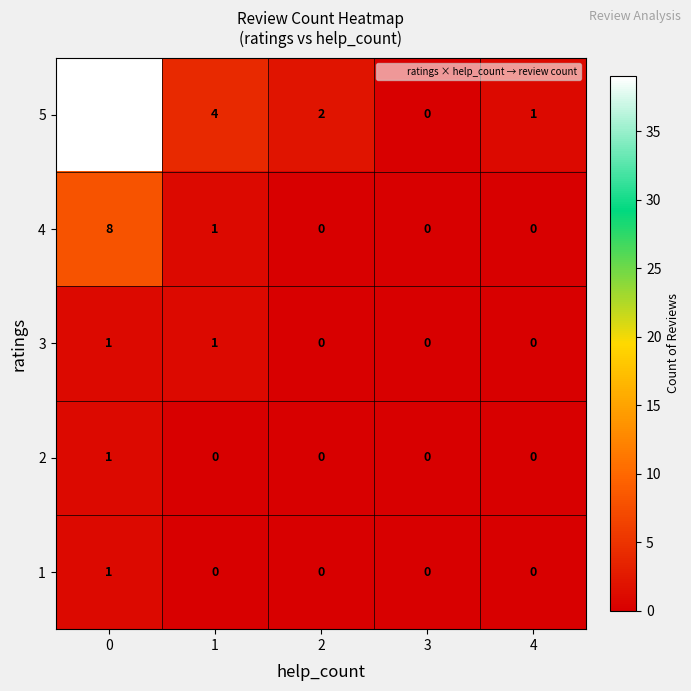

Is it true that 4 equals 0 at 3?

True